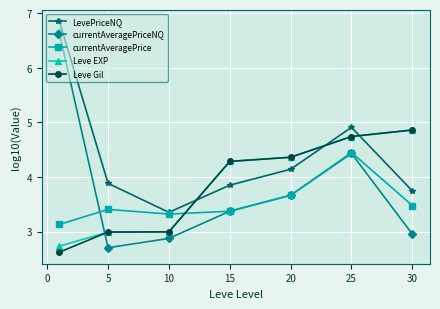

What is the value of the LevePriceNQ point at the 6th from the left?

4.9